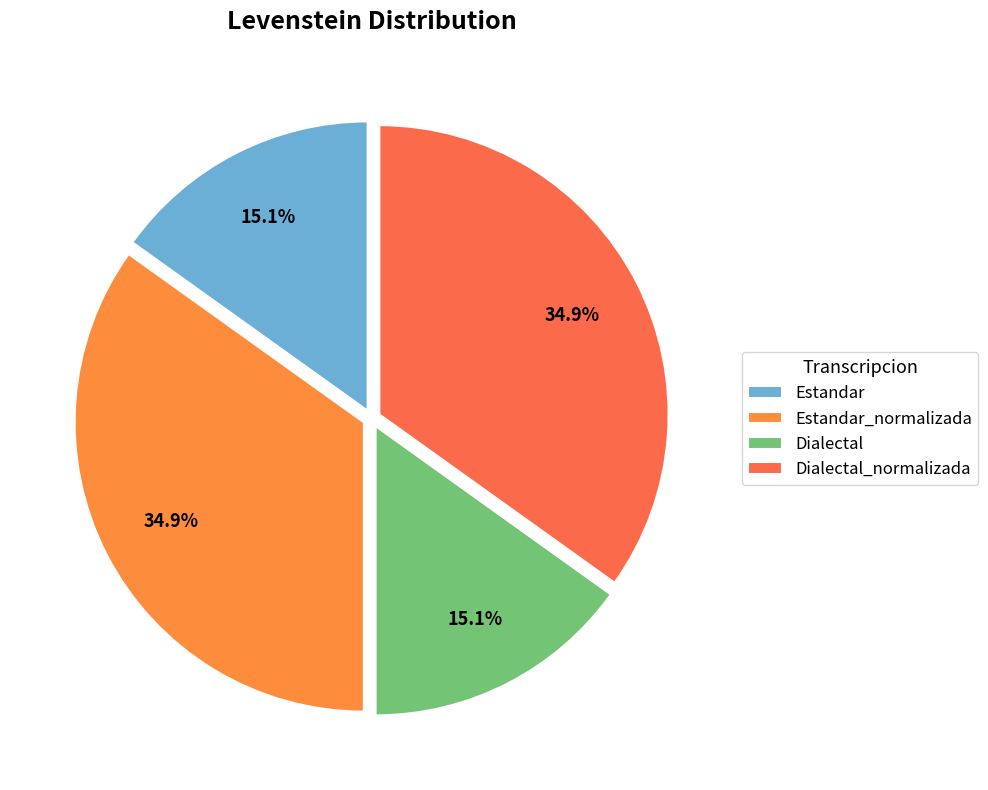

How many slices are in this pie chart?

4